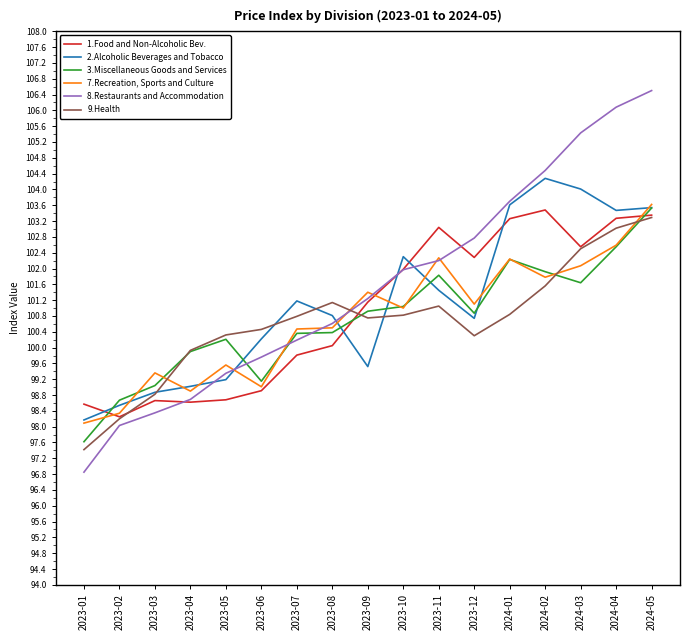

True or false: 8.Restaurants and Accommodation has more than 2 interior local peaks.

False